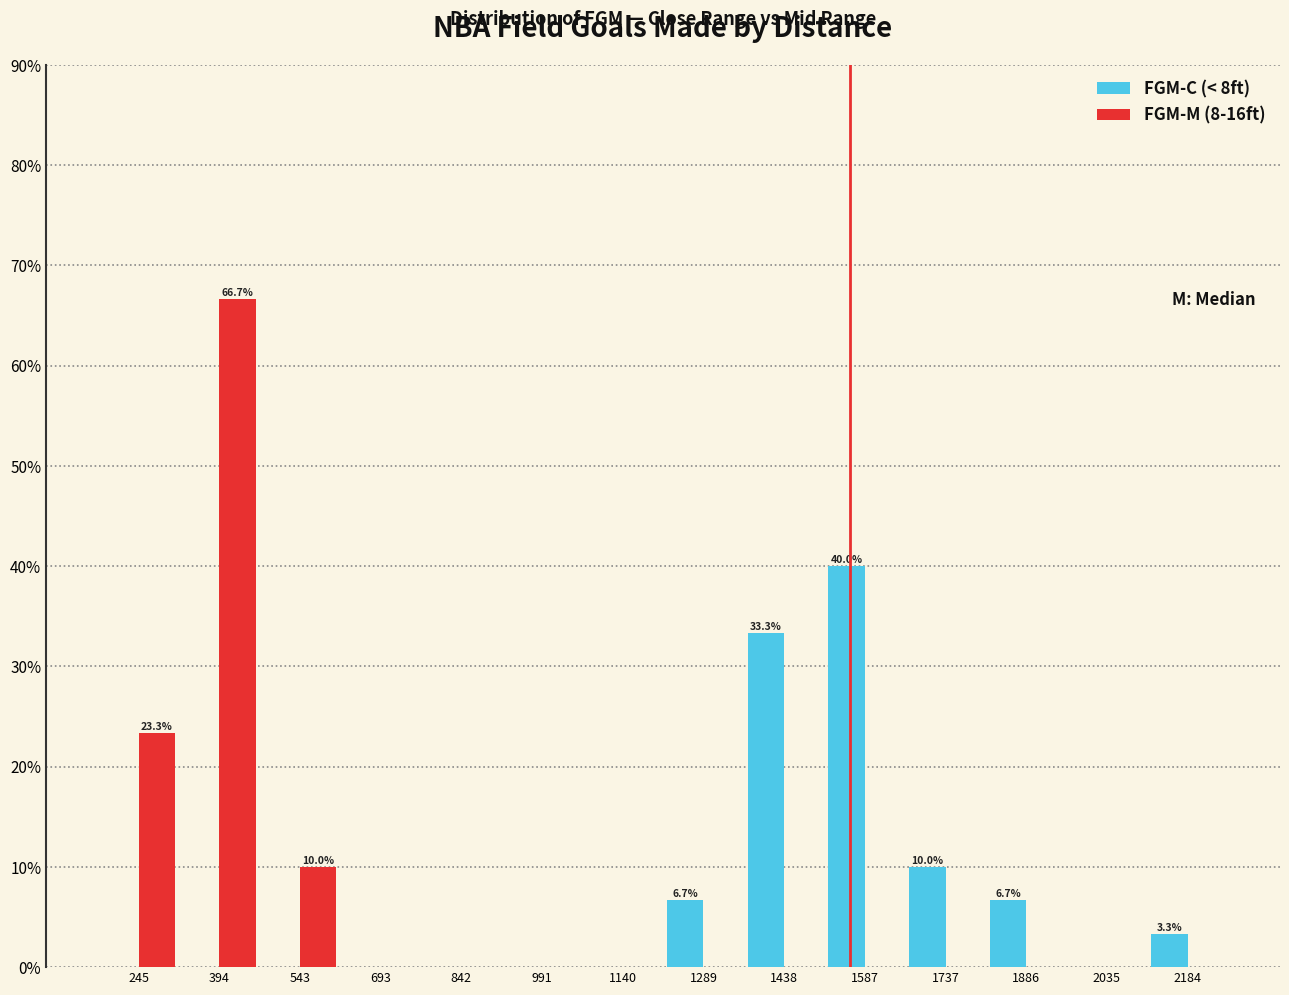

In the FGM-C (< 8ft) series, which range on the x-axis has the tallest bar?

1520 to 1660